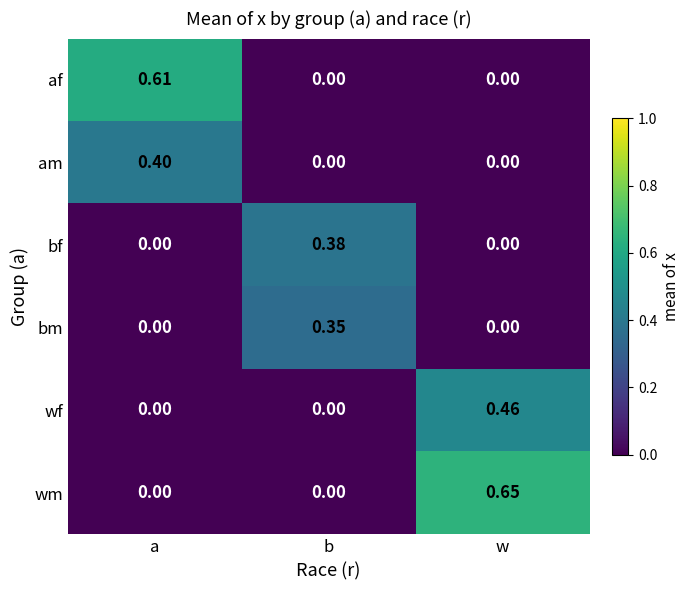

Rank the series by their maximum value, from highest to lowest.

wm, af, wf, am, bf, bm